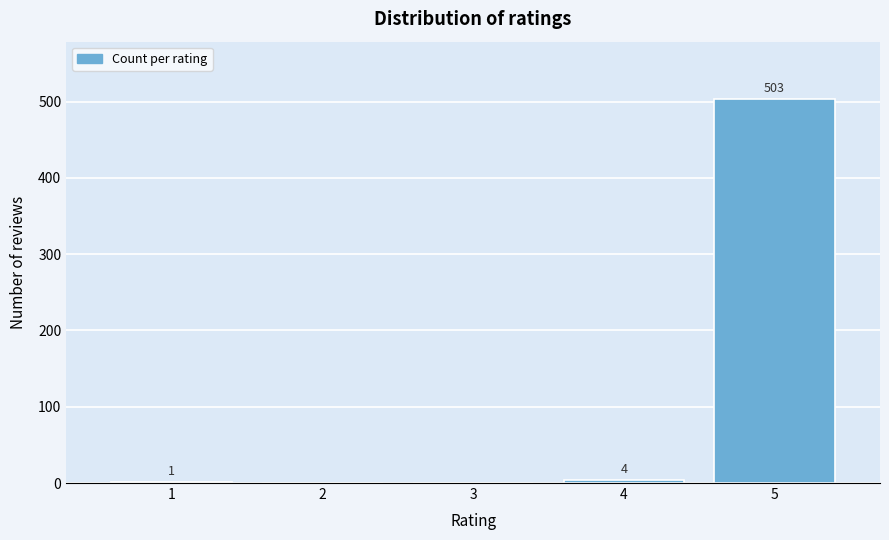

Reading left to right, transcribe all the data shown in this chart.

1=1	2=0	3=0	4=4	5=503